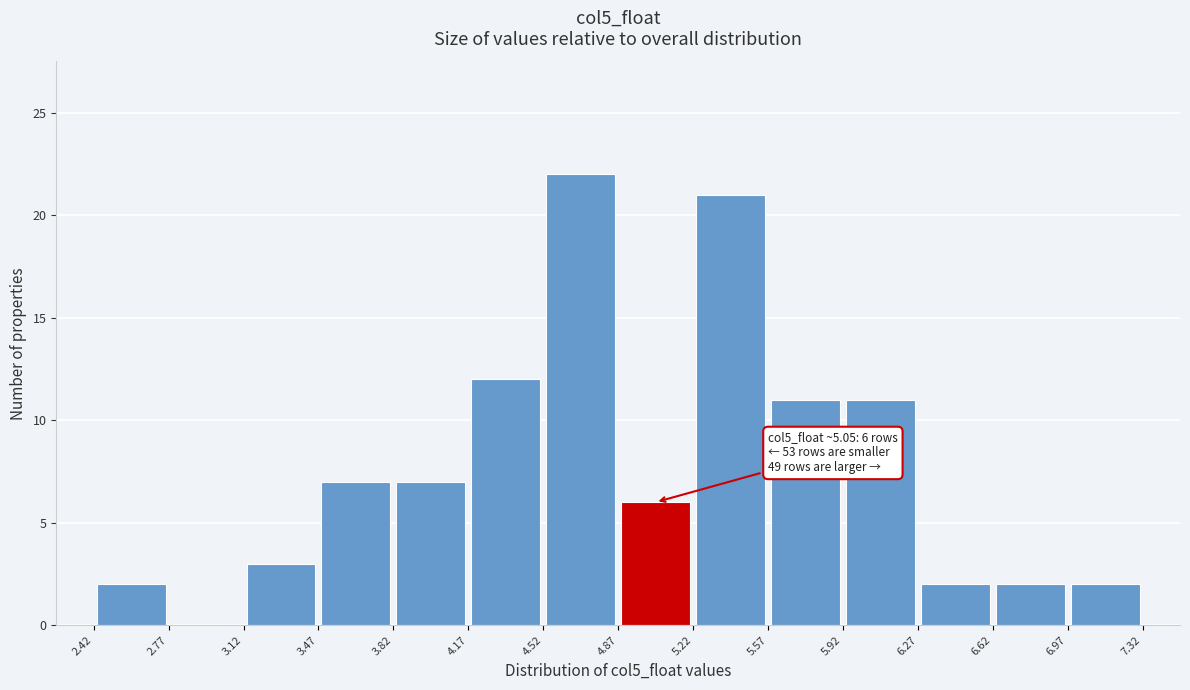

Which range on the x-axis has the tallest bar?

4.52 to 4.87